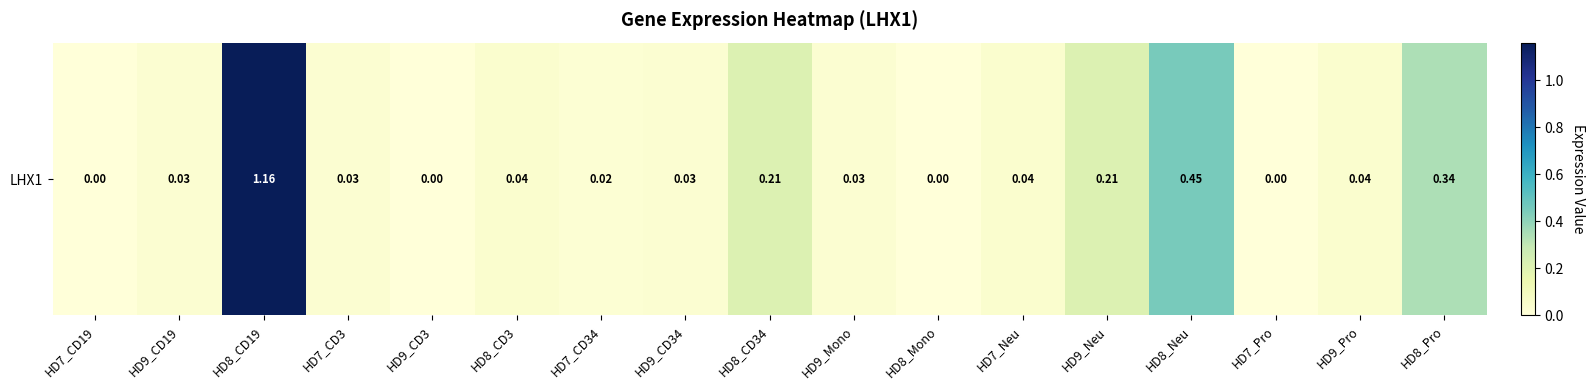

What is the difference between the maximum and second lowest values?

1.2